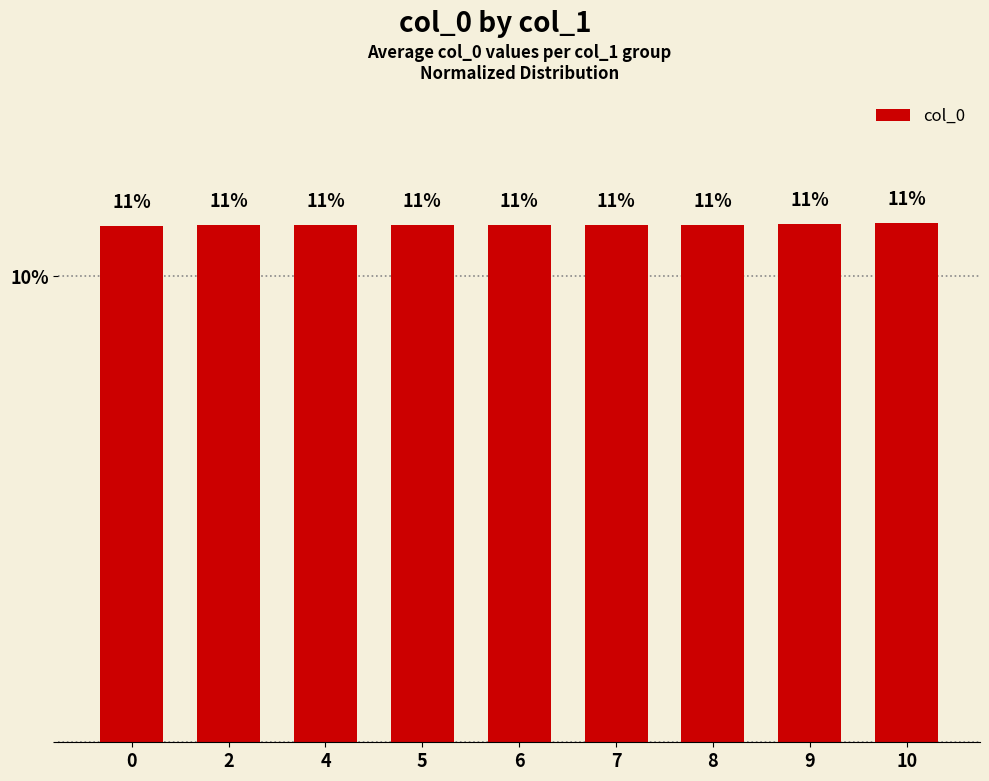

How many bars are there in total?

9